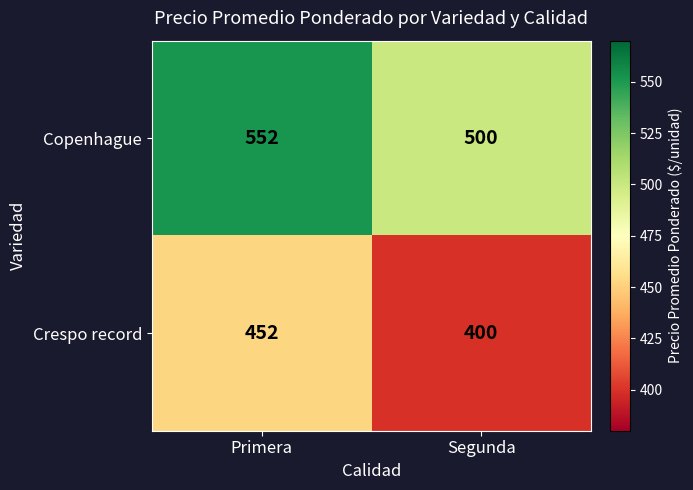

The value of Copenhague at Primera is 825. True or false?

False